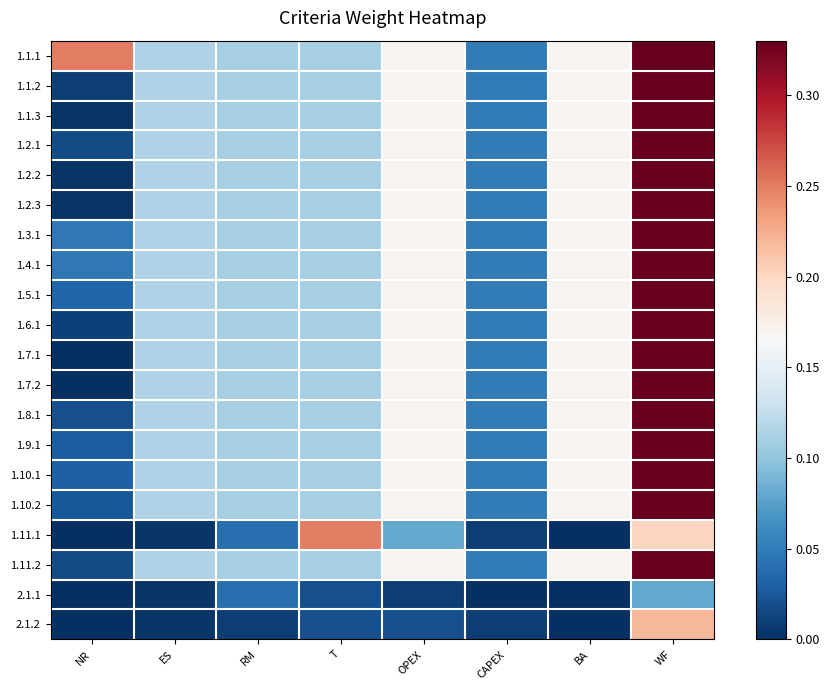

What is the total value across all series at RM?

2.0